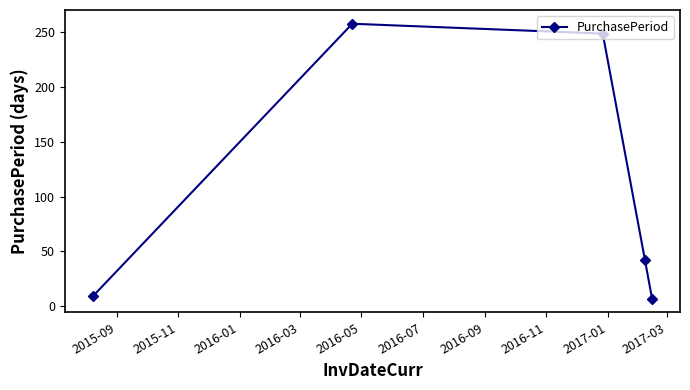

How many interior local peaks (higher than both neighbors) does the data have?

1